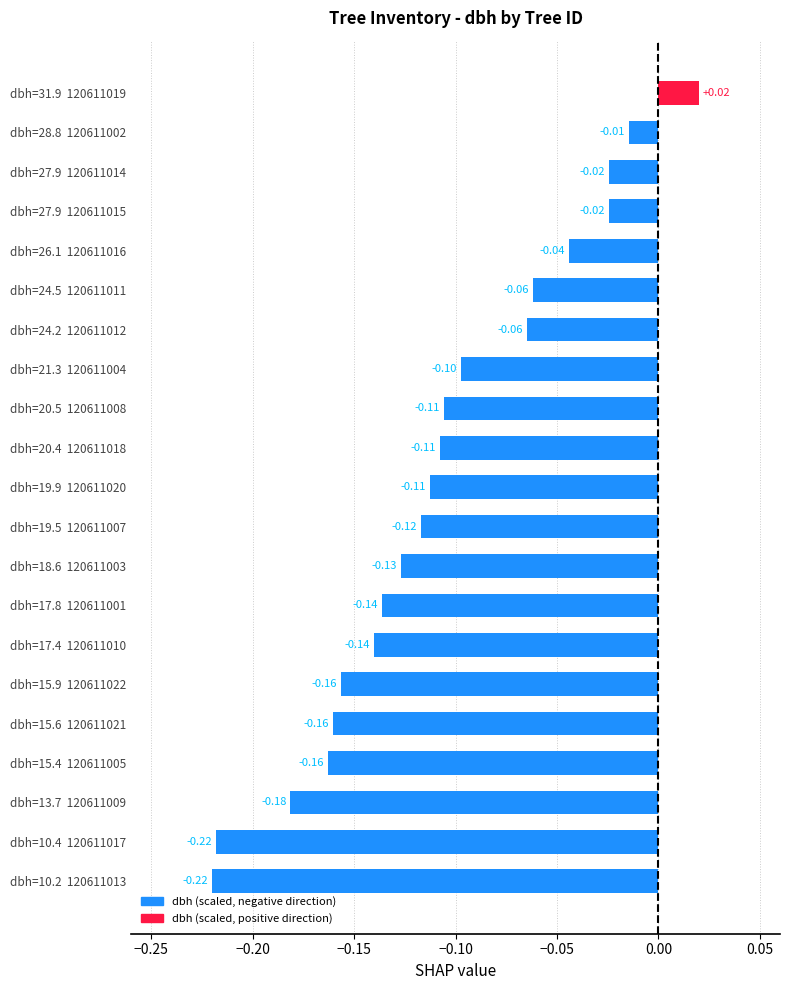

What is the sum of the values at dbh=15.4  120611005 and dbh=10.4  120611017?

-0.4